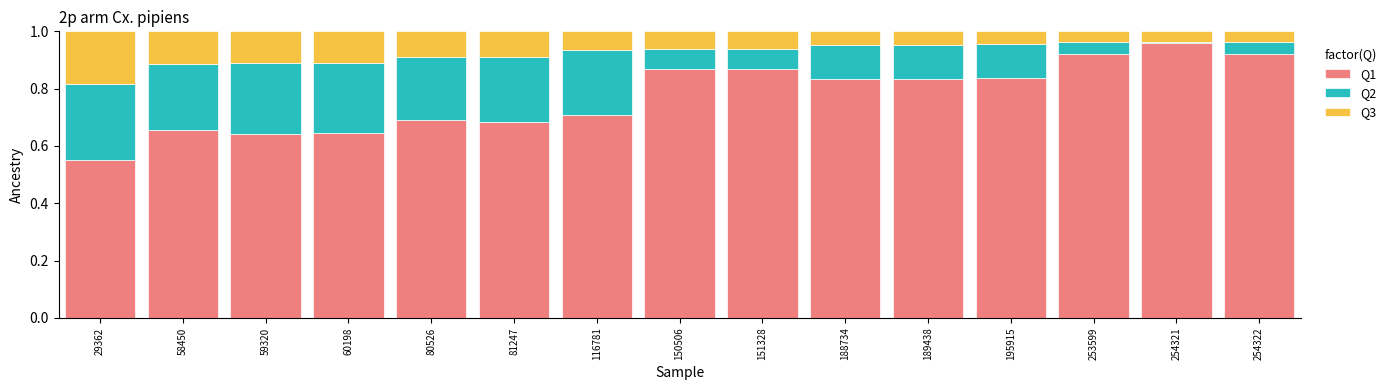

Is it true that Q1 equals 0.7 at 80526?

True